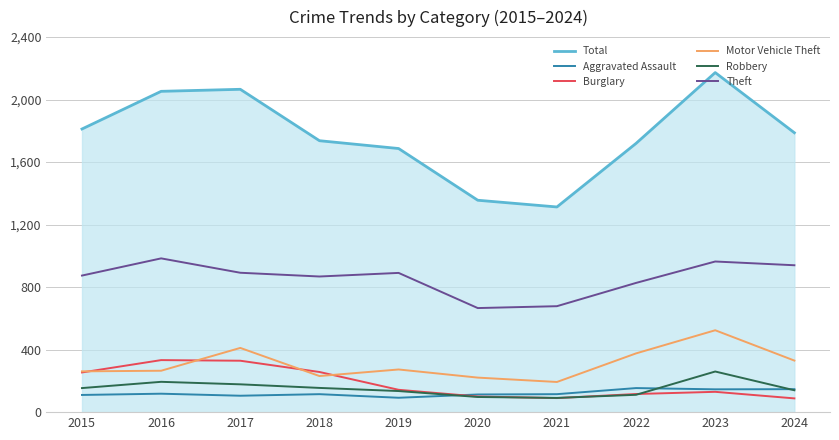

Is the value of Robbery at 2016 greater than the value of Total at 2019?

No